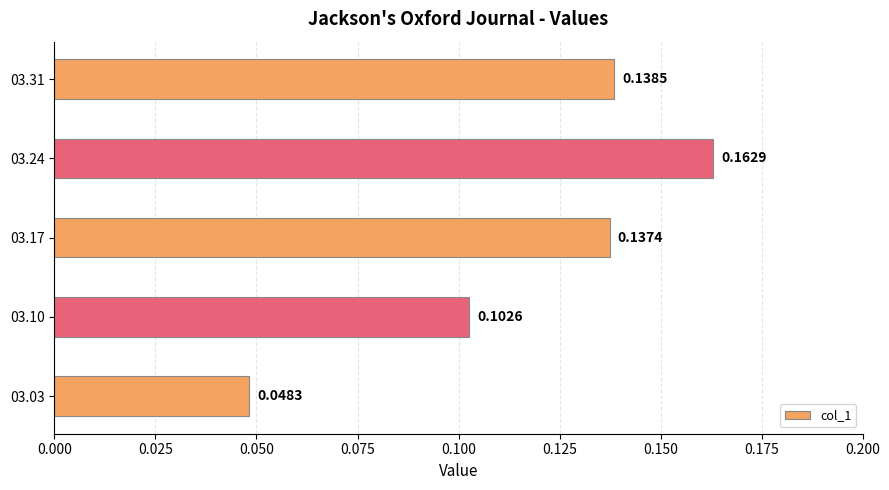

What is the change in value from 03.03 to 03.31?

+0.1